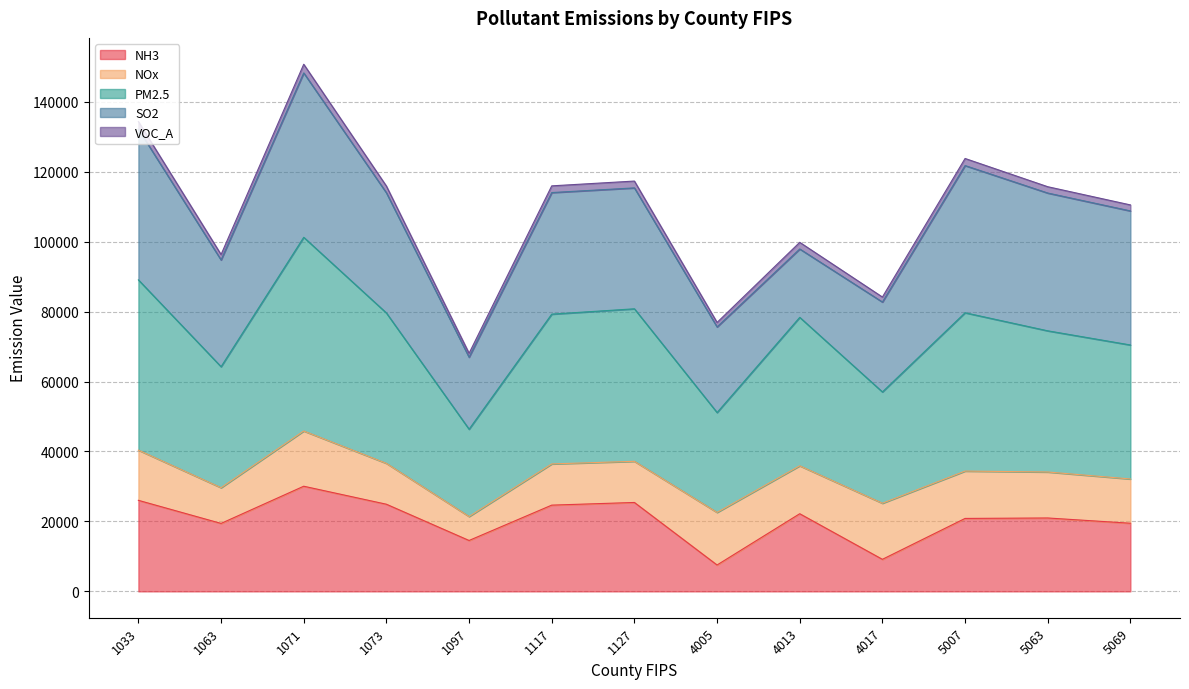

What is the highest value of the NH3 series?

30066.6